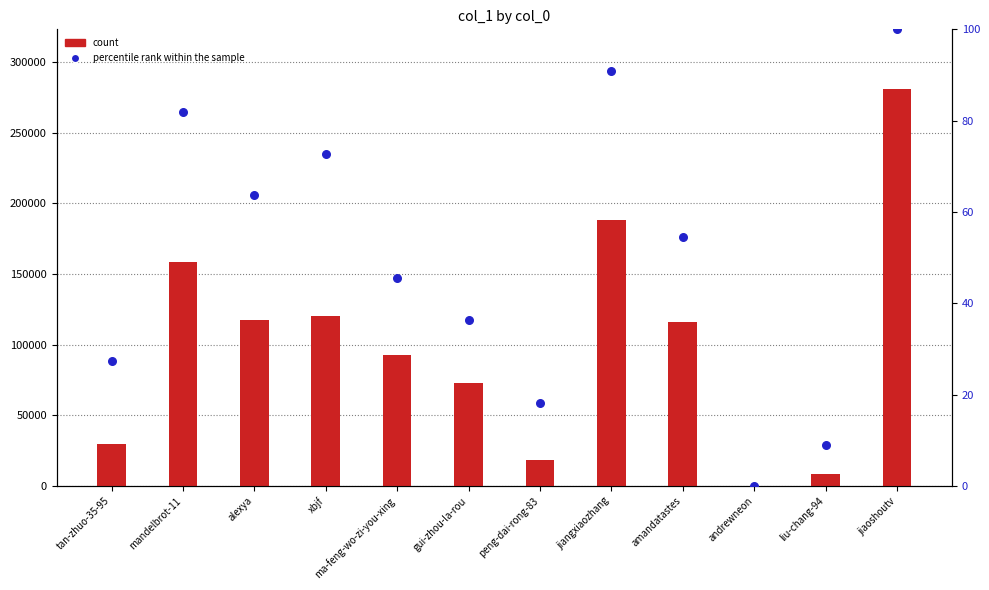

At which category is the sum across all series the highest?

jiaoshoutv